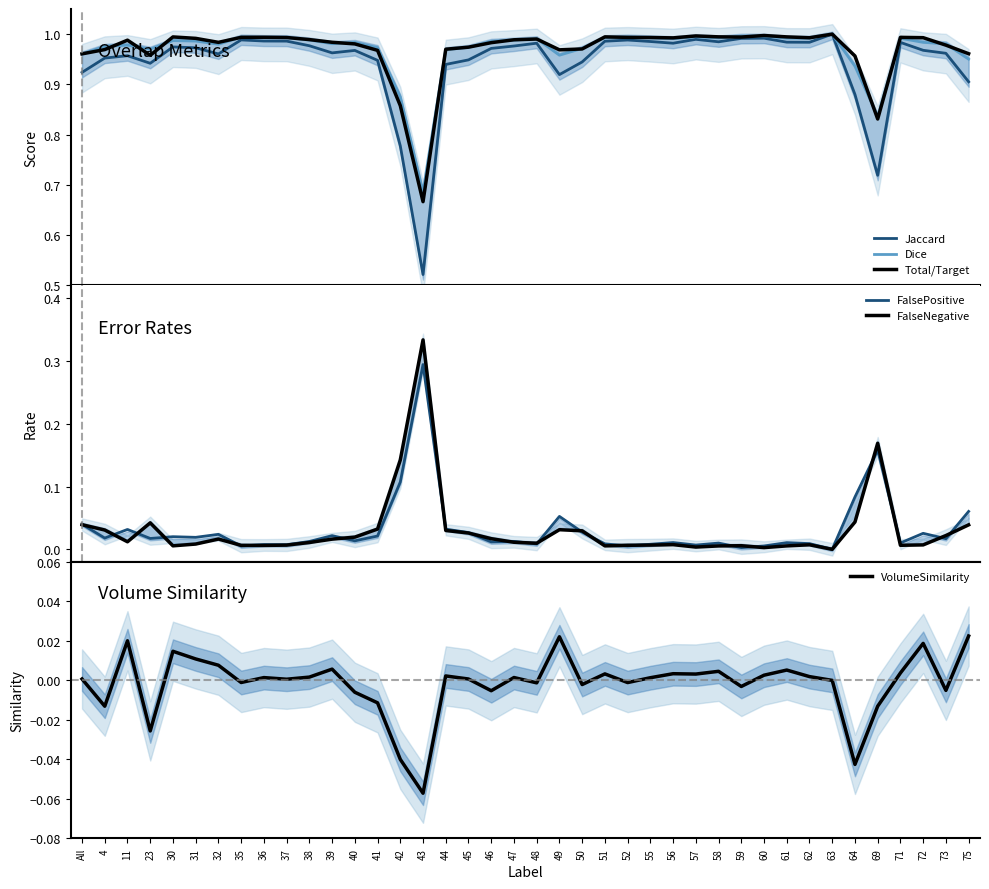

Reading right to left, list all the values displayed in this chart.

Jaccard: 0.9	1.0	1.0	1.0	0.7	0.9	1.0	1.0	1.0	1.0	1.0	1.0	1.0	1.0	1.0	1.0	1.0	0.9	0.9	1.0	1.0	1.0	0.9	0.9	0.5	0.8	0.9	1.0	1.0	1.0	1.0	1.0	1.0	1.0	1.0	1.0	0.9	1.0	1.0	0.9
Dice: 1.0	1.0	1.0	1.0	0.8	0.9	1.0	1.0	1.0	1.0	1.0	1.0	1.0	1.0	1.0	1.0	1.0	1.0	1.0	1.0	1.0	1.0	1.0	1.0	0.7	0.9	1.0	1.0	1.0	1.0	1.0	1.0	1.0	1.0	1.0	1.0	1.0	1.0	1.0	1.0
Total/Target: 1.0	1.0	1.0	1.0	0.8	1.0	1.0	1.0	1.0	1.0	1.0	1.0	1.0	1.0	1.0	1.0	1.0	1.0	1.0	1.0	1.0	1.0	1.0	1.0	0.7	0.9	1.0	1.0	1.0	1.0	1.0	1.0	1.0	1.0	1.0	1.0	1.0	1.0	1.0	1.0
FalsePositive: 0.1	0.0	0.0	0.0	0.2	0.1	0.0	0.0	0.0	0.0	0.0	0.0	0.0	0.0	0.0	0.0	0.0	0.0	0.1	0.0	0.0	0.0	0.0	0.0	0.3	0.1	0.0	0.0	0.0	0.0	0.0	0.0	0.0	0.0	0.0	0.0	0.0	0.0	0.0	0.0
FalseNegative: 0.0	0.0	0.0	0.0	0.2	0.0	0.0	0.0	0.0	0.0	0.0	0.0	0.0	0.0	0.0	0.0	0.0	0.0	0.0	0.0	0.0	0.0	0.0	0.0	0.3	0.1	0.0	0.0	0.0	0.0	0.0	0.0	0.0	0.0	0.0	0.0	0.0	0.0	0.0	0.0
VolumeSimilarity: 0.0	-0.0	0.0	0.0	-0.0	-0.0	0.0	0.0	0.0	0.0	-0.0	0.0	0.0	0.0	0.0	-0.0	0.0	-0.0	0.0	-0.0	0.0	-0.0	0.0	0.0	-0.1	-0.0	-0.0	-0.0	0.0	0.0	0.0	0.0	-0.0	0.0	0.0	0.0	-0.0	0.0	-0.0	0.0